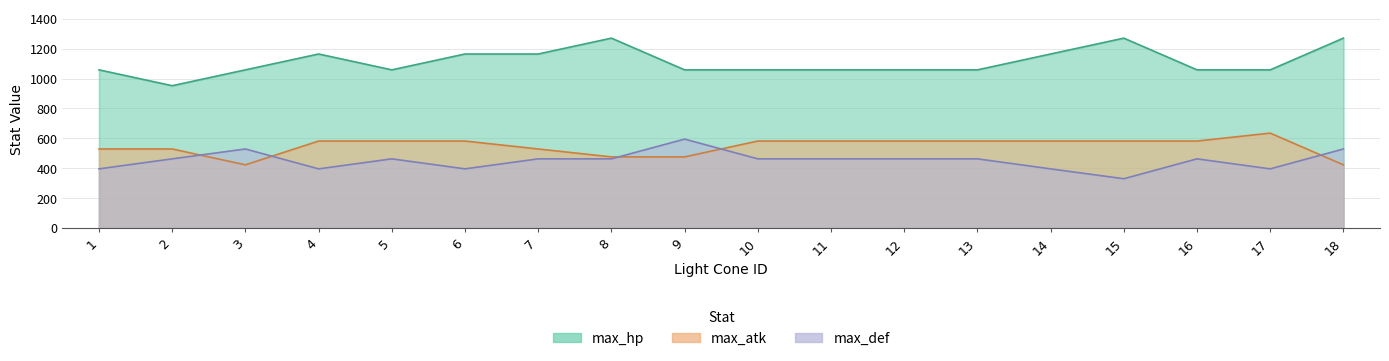

What is the minimum value for max_atk?

423